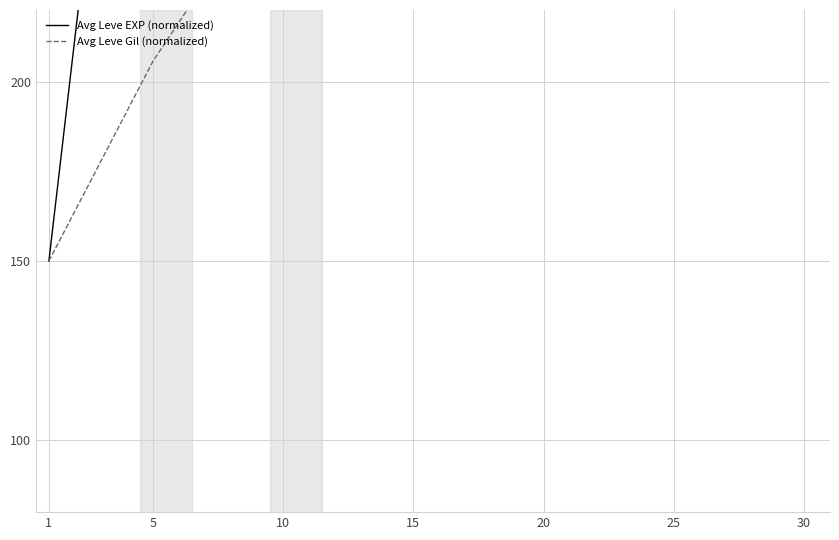

At how many categories does at least one series exceed 3183?

2